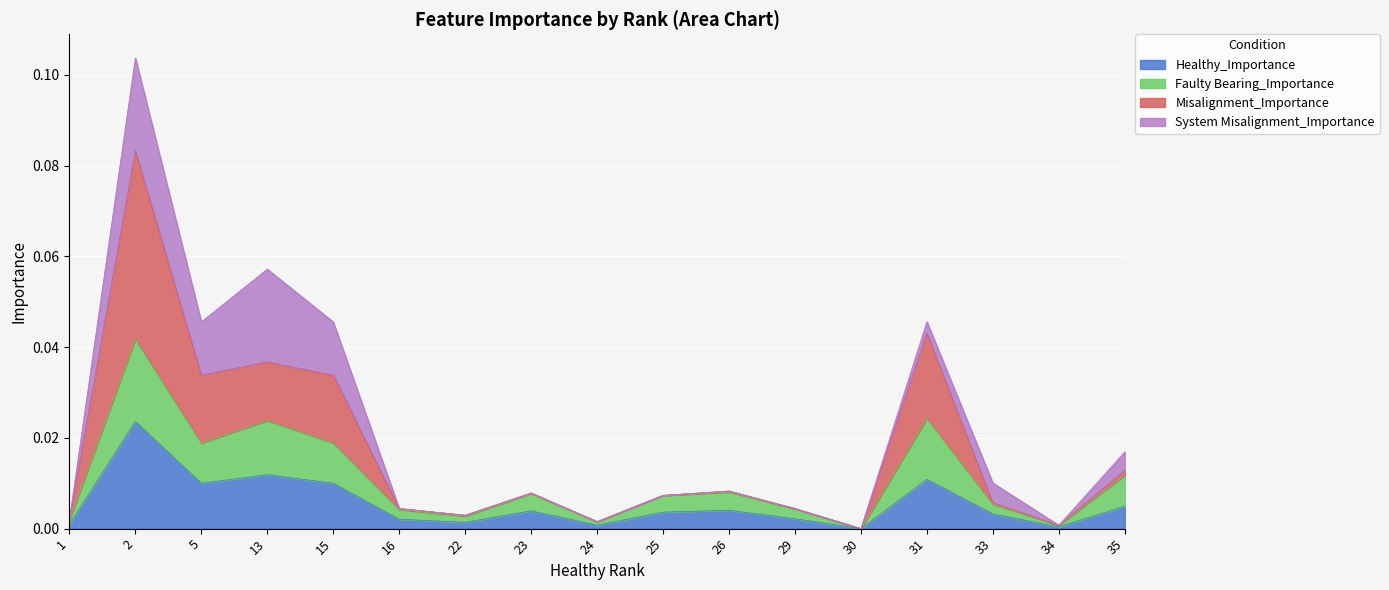

What is the maximum value shown in the chart?

0.1